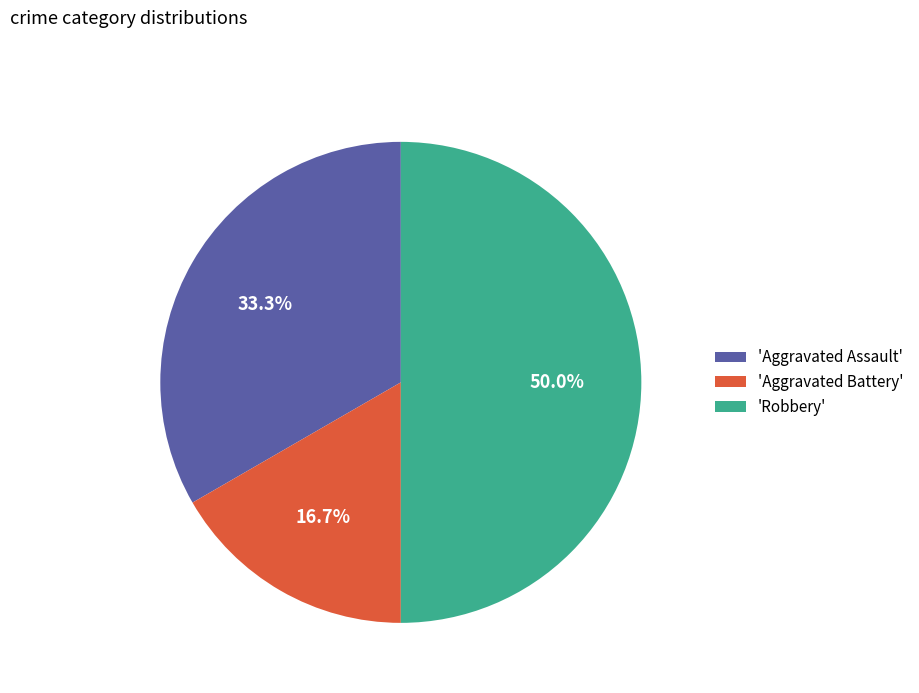

Between 'Aggravated Battery' and 'Aggravated Assault', which is larger?

'Aggravated Assault'